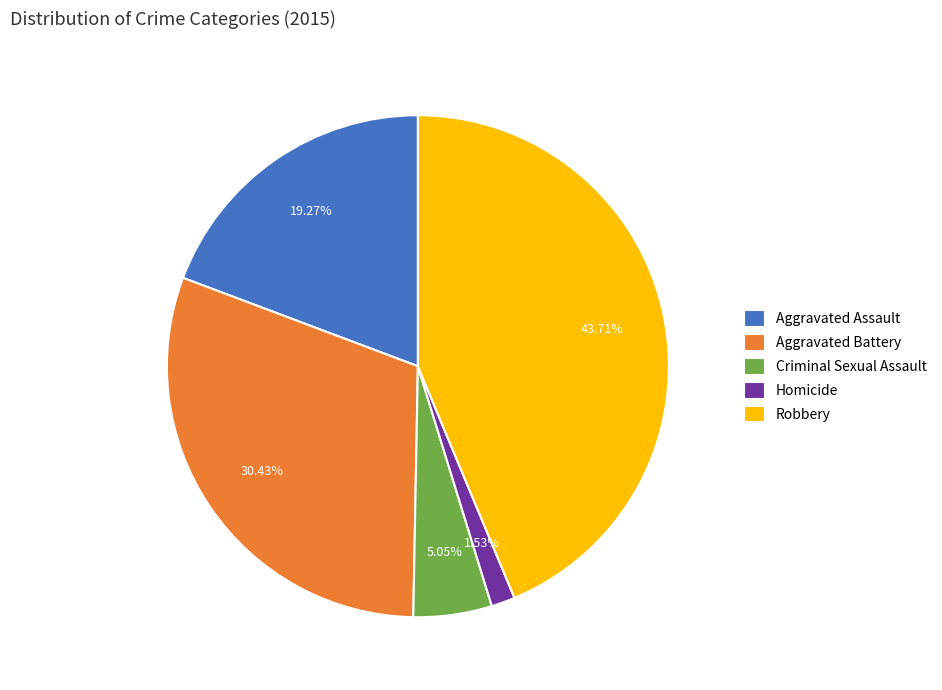

Combined, do Homicide and Aggravated Battery account for over 50%?

No